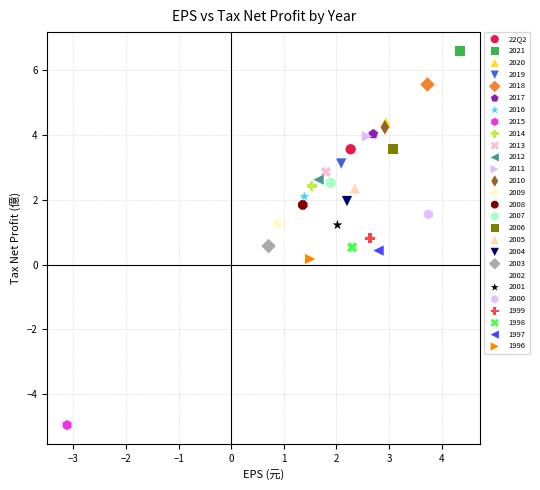

What are all the series names shown in the legend?

22Q2, 2021, 2020, 2019, 2018, 2017, 2016, 2015, 2014, 2013, 2012, 2011, 2010, 2009, 2008, 2007, 2006, 2005, 2004, 2003, 2002, 2001, 2000, 1999, 1998, 1997, 1996